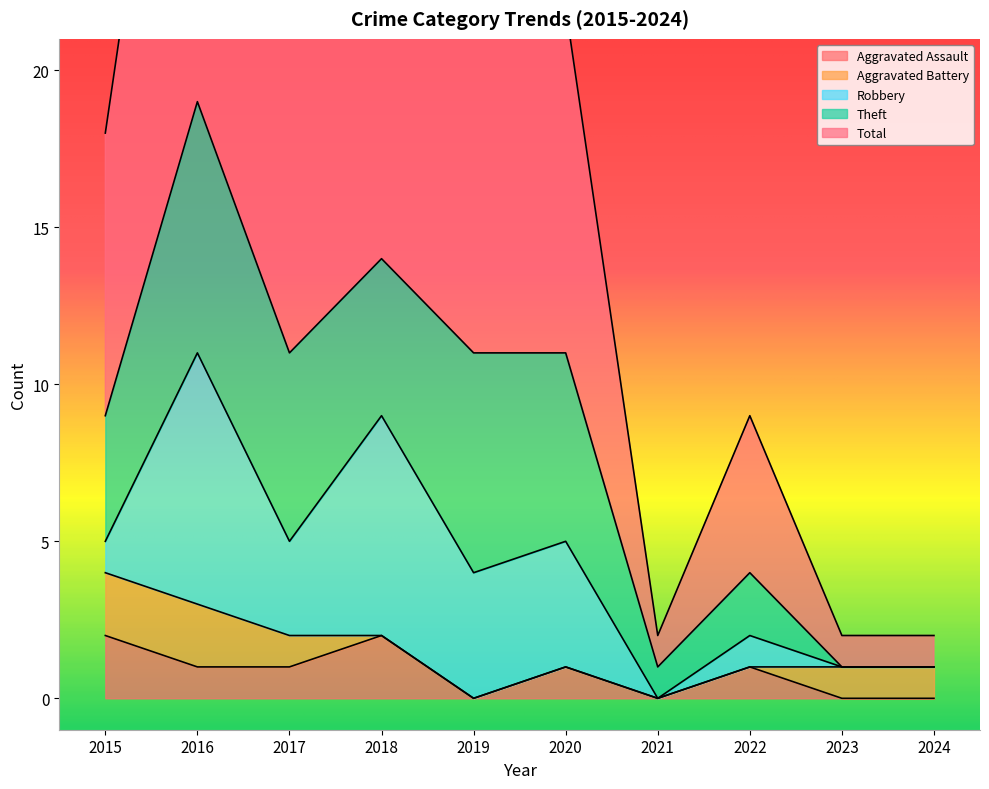

What is the difference between the Total values at 2019 and 2015?

2